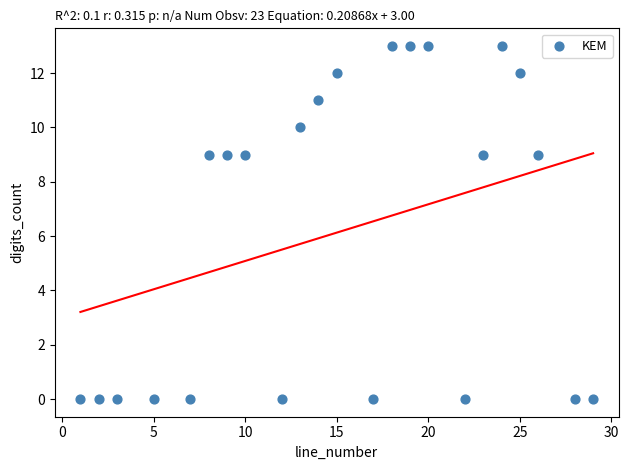

Count the number of points in this scatter plot.

23